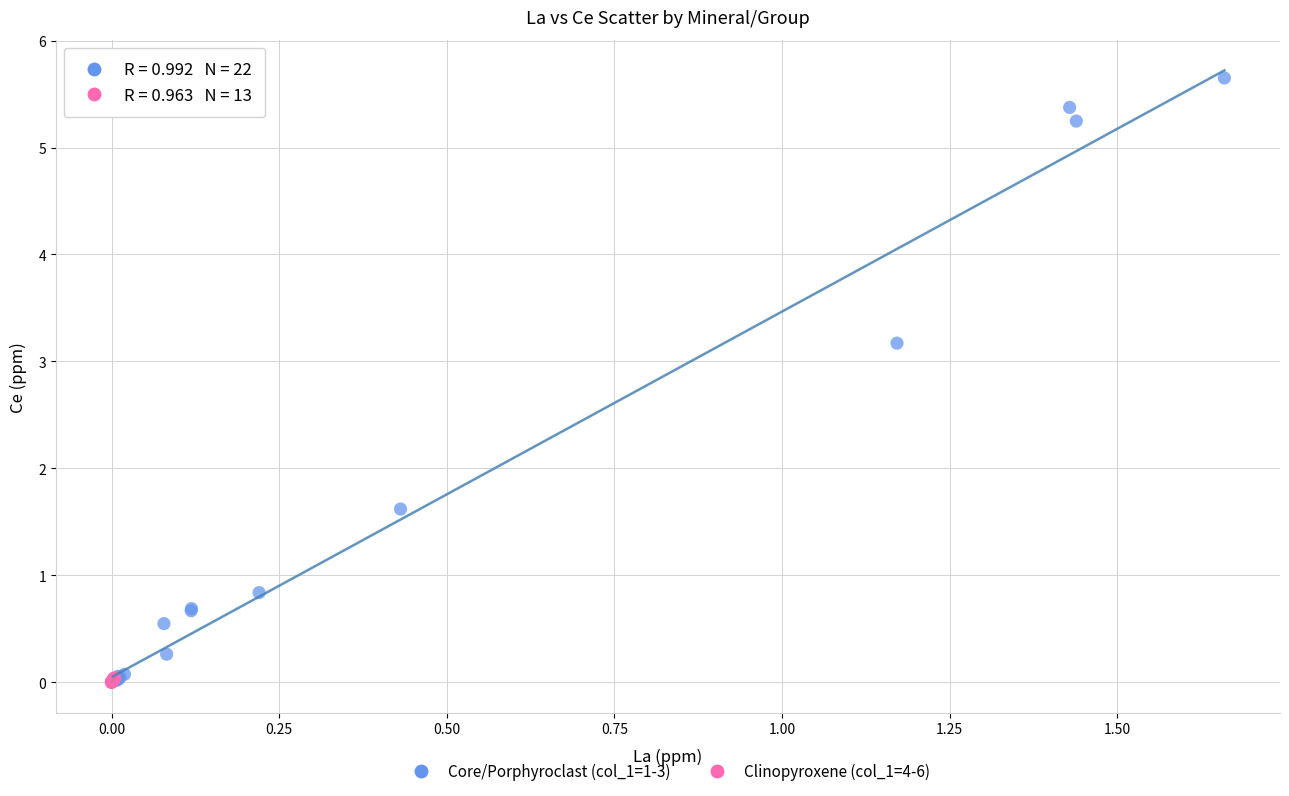

Which series contains the highest Y value?

Core/Porphyroclast (col_1=1-3)